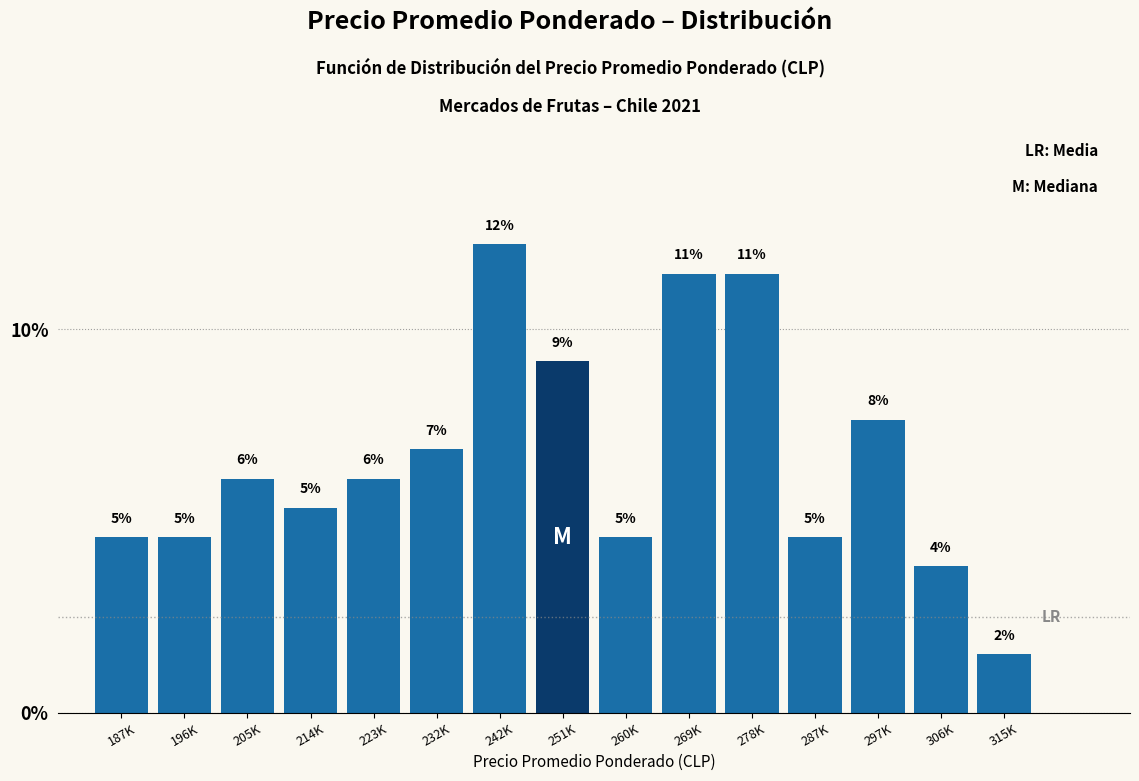

How many bars are there in total?

15